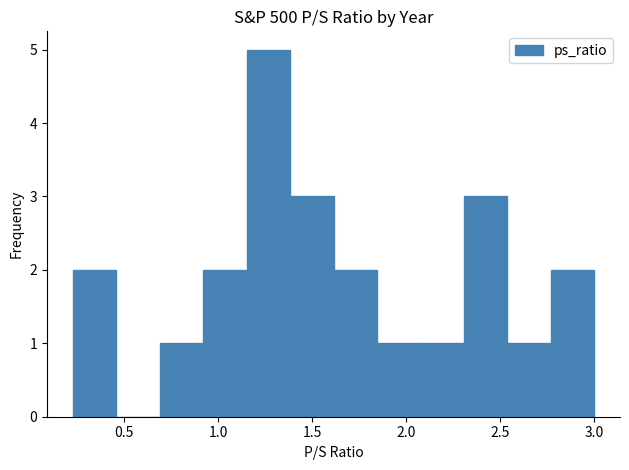

Reading left to right, transcribe this chart: for each bar, give the range it covers on the x-axis and its height. Neither the bar edges nor the heights are printed on the chart, so give them approximately, as read against the axes.

0.25 to 0.45: 2
0.45 to 0.70: 0
0.70 to 0.90: 1
0.90 to 1.15: 2
1.15 to 1.40: 5
1.40 to 1.60: 3
1.60 to 1.85: 2
1.85 to 2.10: 1
2.10 to 2.30: 1
2.30 to 2.55: 3
2.55 to 2.75: 1
2.75 to 3.00: 2